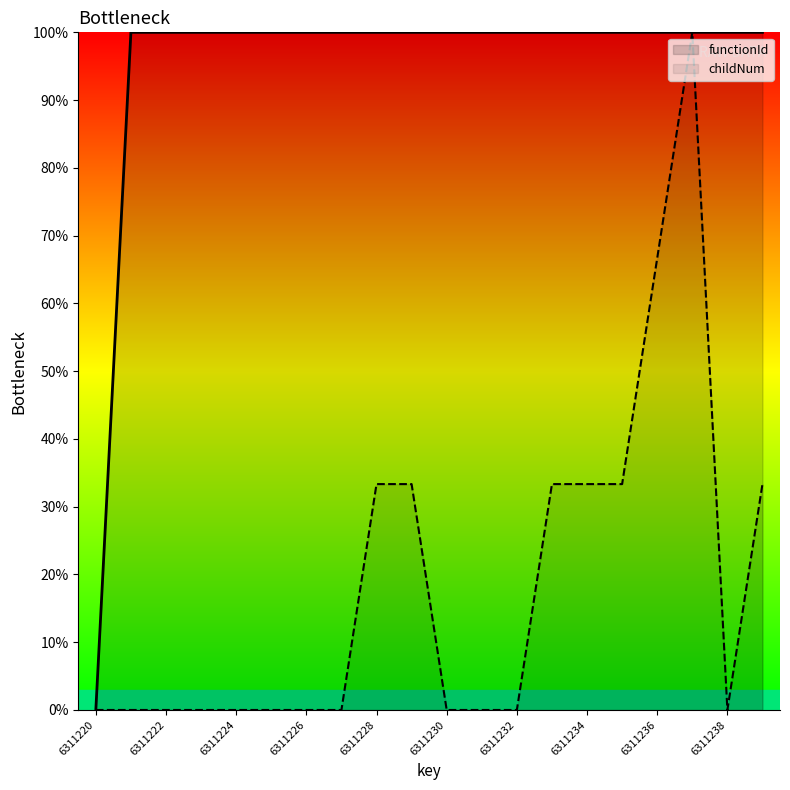

Reading left to right, transcribe all the data shown in this chart.

functionId: 6311220=0.0	6311221=1.0	6311222=1.0	6311223=1.0	6311224=1.0	6311225=1.0	6311226=1.0	6311227=1.0	6311228=1.0	6311229=1.0	6311230=1.0	6311231=1.0	6311232=1.0	6311233=1.0	6311234=1.0	6311235=1.0	6311236=1.0	6311237=1.0	6311238=1.0	6311239=1.0
childNum: 6311220=0.0	6311221=0.0	6311222=0.0	6311223=0.0	6311224=0.0	6311225=0.0	6311226=0.0	6311227=0.0	6311228=0.3	6311229=0.3	6311230=0.0	6311231=0.0	6311232=0.0	6311233=0.3	6311234=0.3	6311235=0.3	6311236=0.7	6311237=1.0	6311238=0.0	6311239=0.3